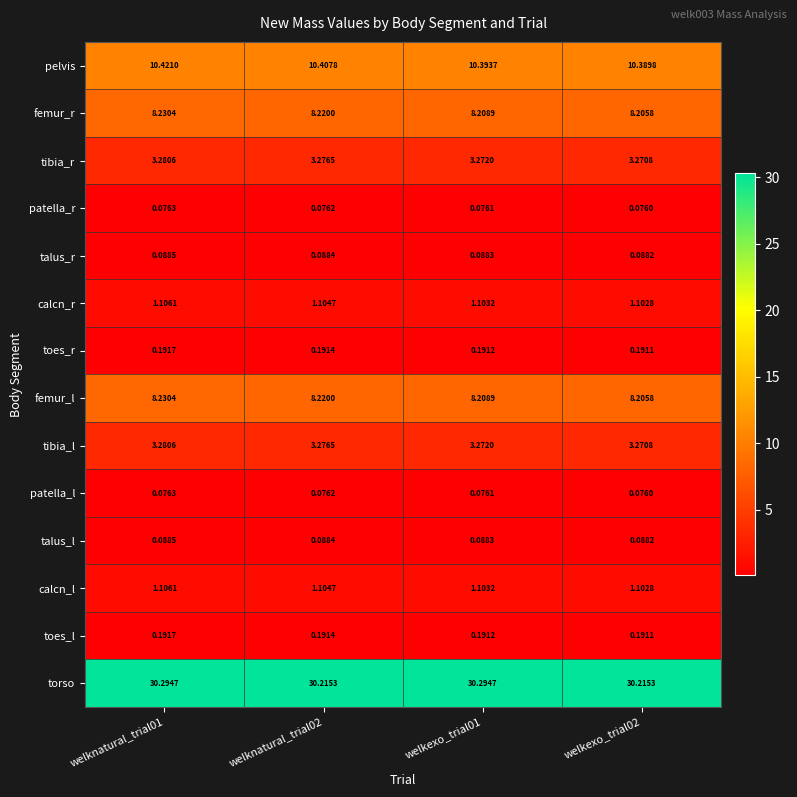

Which series has the largest range (max minus min)?

torso